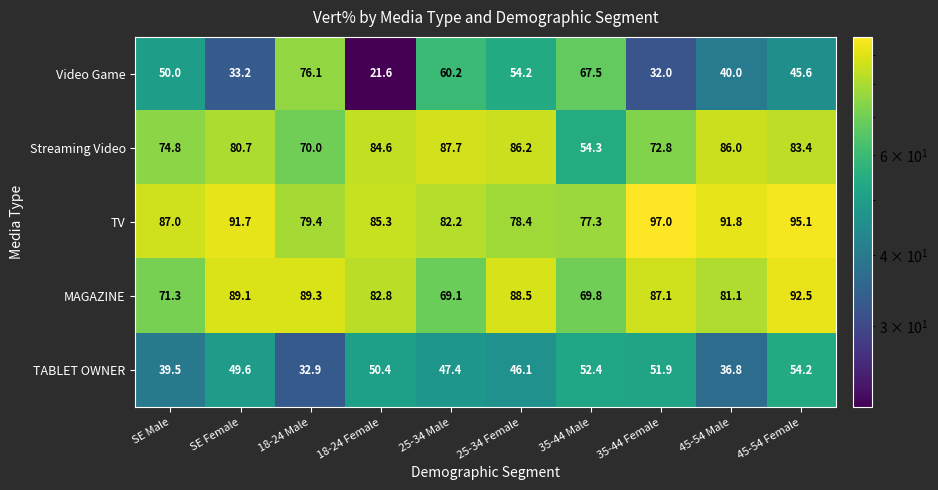

What is the sum of all TABLET OWNER values?

461.2